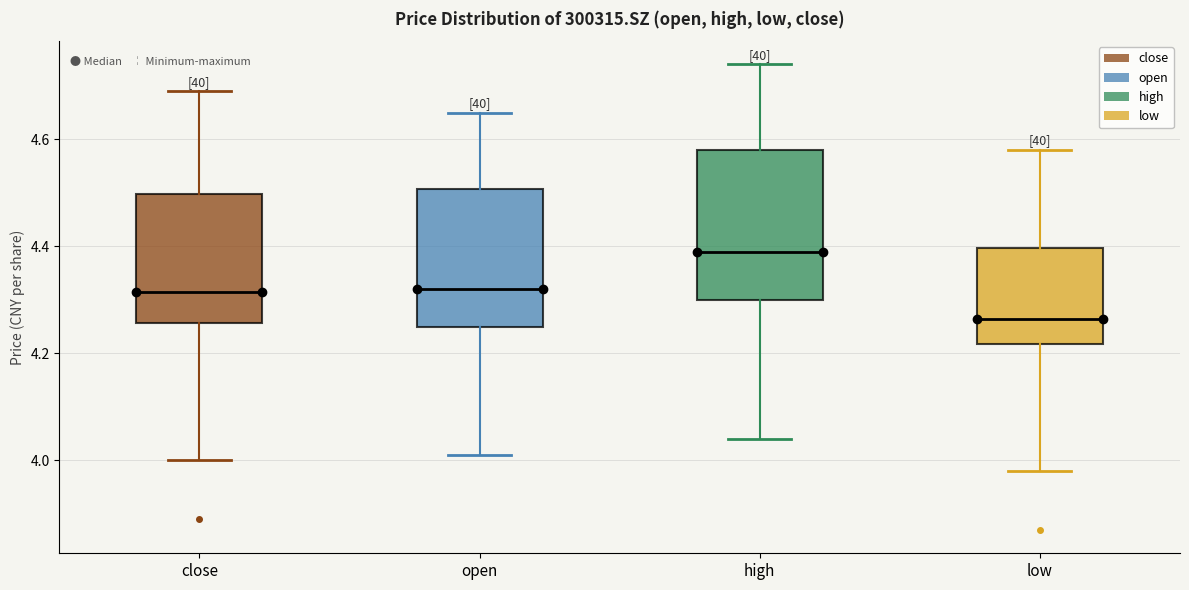

Reading left to right, transcribe this box plot: for each box, give where its median line is, the range the box spans, and where its two whiskers end, as read against the y-axis. The values are not printed on the chart, so give them approximately, as read against the axis.

close: median 4.32, box 4.26 to 4.50, whiskers 4.00 to 4.70
open: median 4.32, box 4.26 to 4.50, whiskers 4.02 to 4.66
high: median 4.40, box 4.30 to 4.58, whiskers 4.04 to 4.74
low: median 4.26, box 4.22 to 4.40, whiskers 3.98 to 4.58